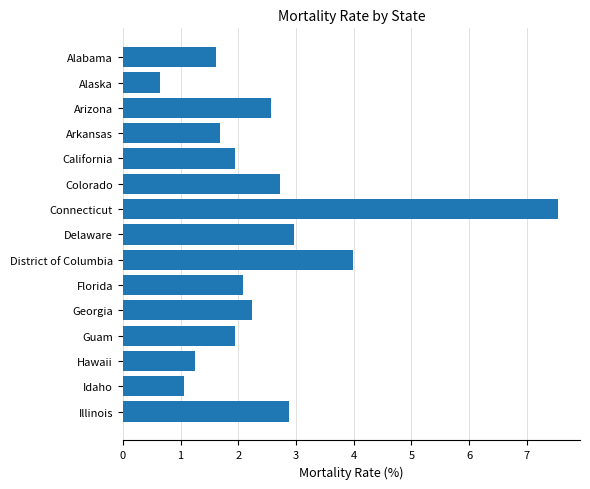

Reading top to bottom, transcribe all the data shown in this chart.

Alabama=1.6	Alaska=0.6	Arizona=2.6	Arkansas=1.7	California=1.9	Colorado=2.7	Connecticut=7.5	Delaware=3.0	District of Columbia=4.0	Florida=2.1	Georgia=2.2	Guam=1.9	Hawaii=1.3	Idaho=1.1	Illinois=2.9